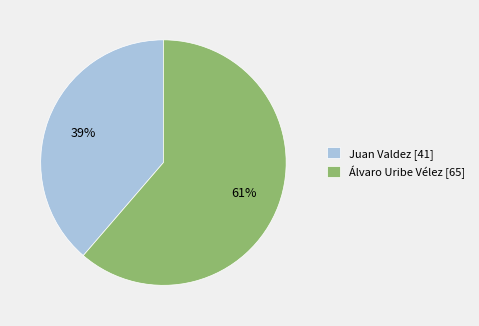

Is there a majority slice in this chart?

Yes